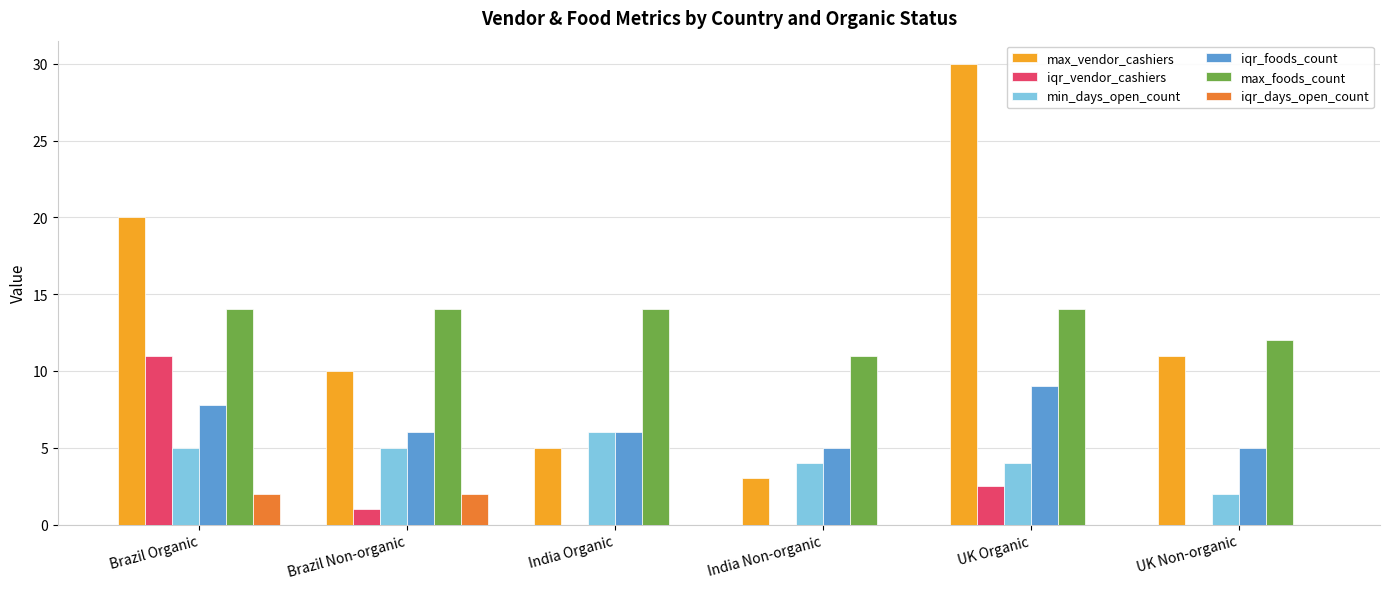

What are all the series names shown in the legend?

max_vendor_cashiers, iqr_vendor_cashiers, min_days_open_count, iqr_foods_count, max_foods_count, iqr_days_open_count